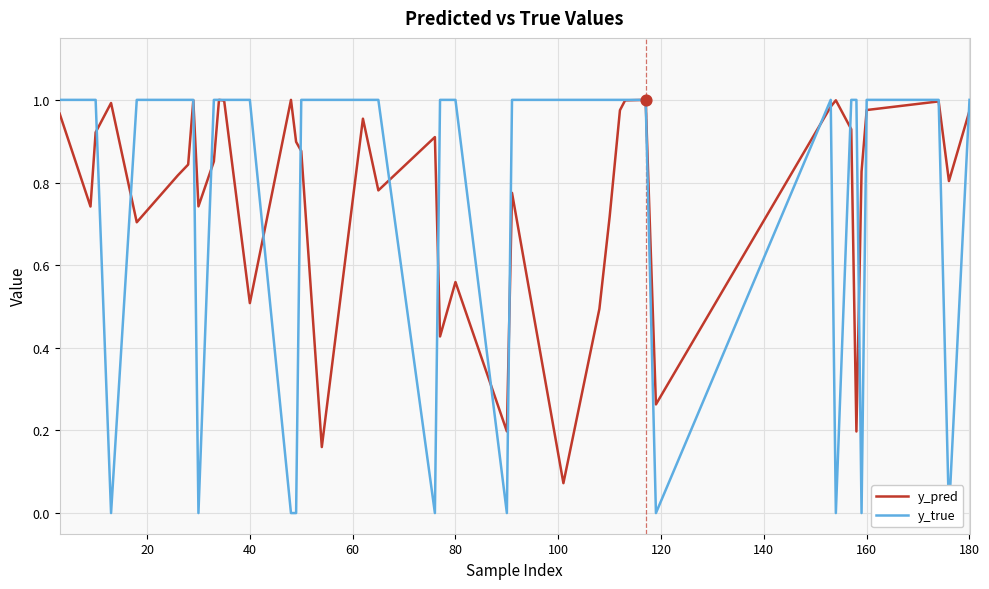

Which series reaches the minimum Y coordinate?

y_true